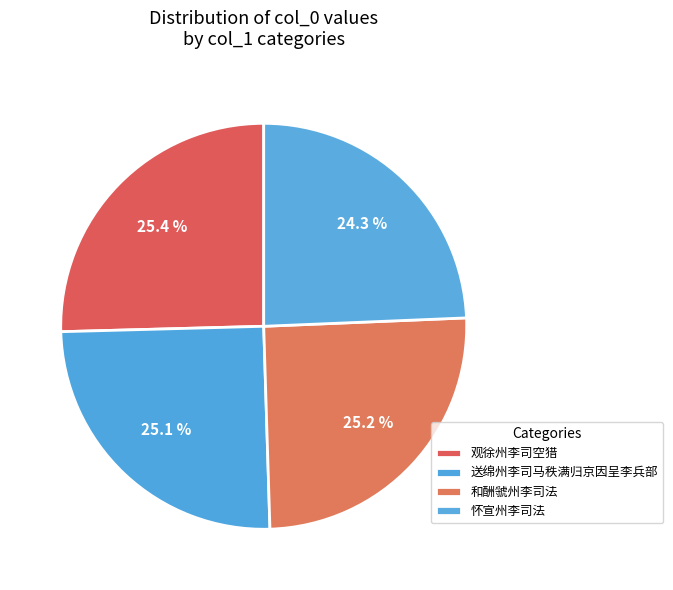

How many slices are in this pie chart?

4